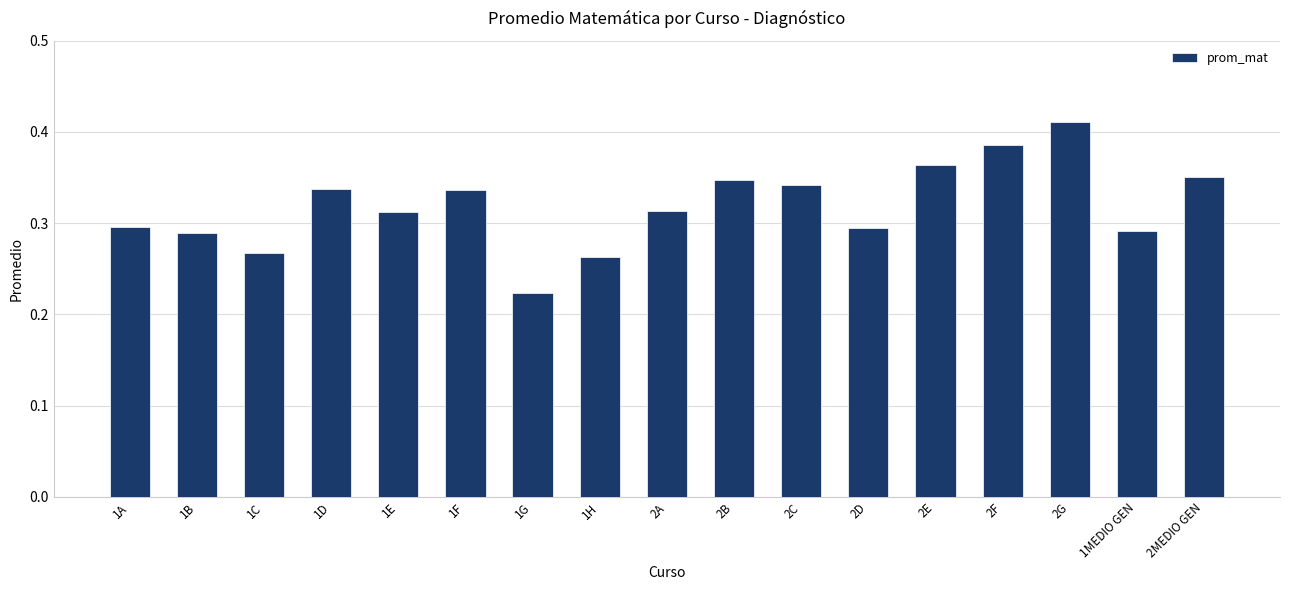

Is it true that the value at 1A is 0.3?

True